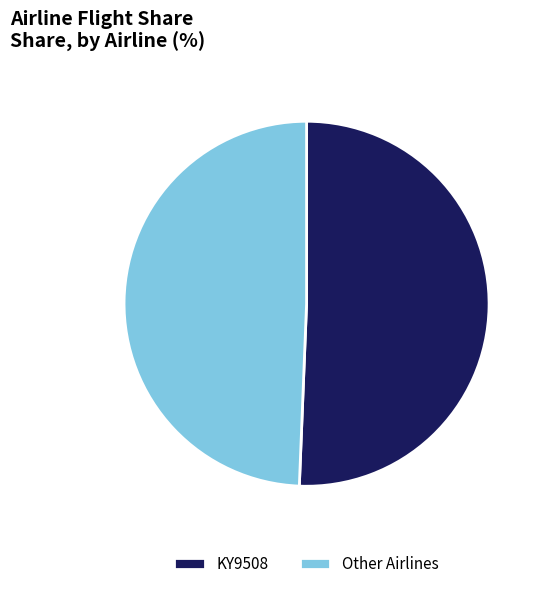

The Other slice represents 49% of the pie. True or false?

True